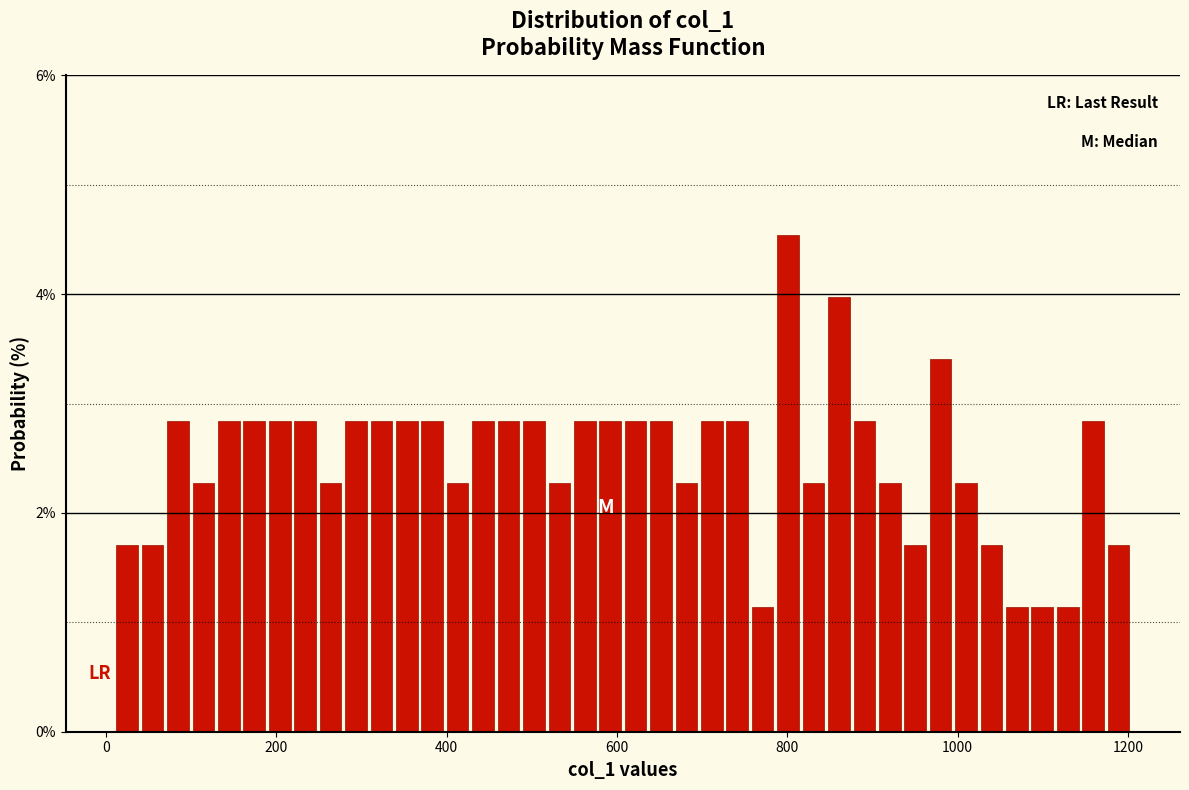

Read against the x-axis, roughly where is the centre of the tallest bar?

800